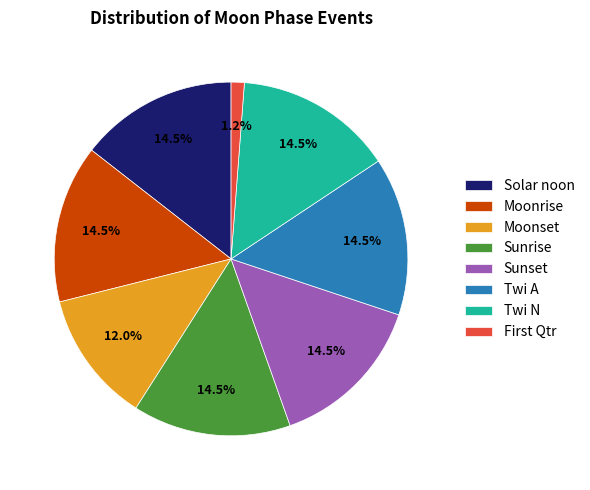

How many segments does this pie chart have?

8